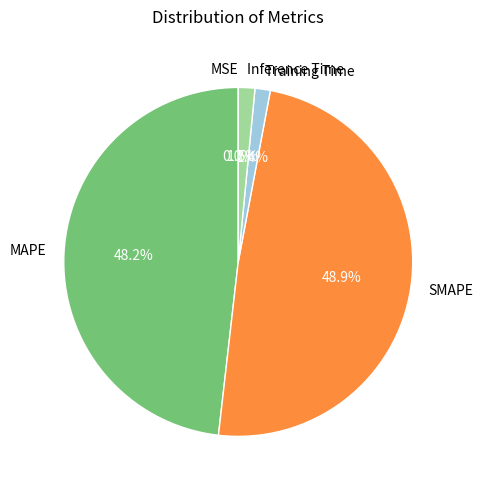

Does Training Time represent more than half of the total?

No